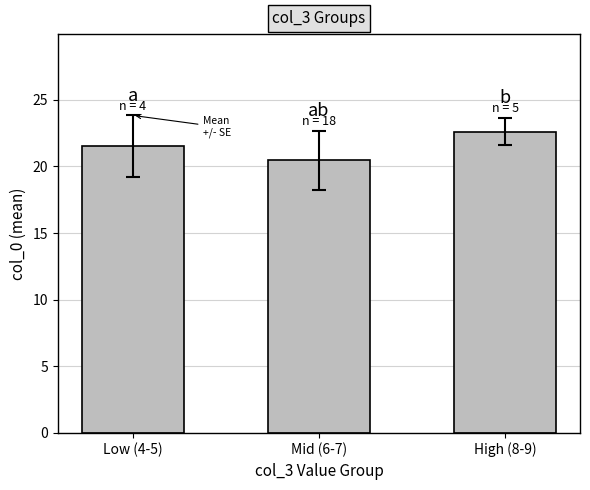

What is the label of the 1st bar from the right?

High (8-9)